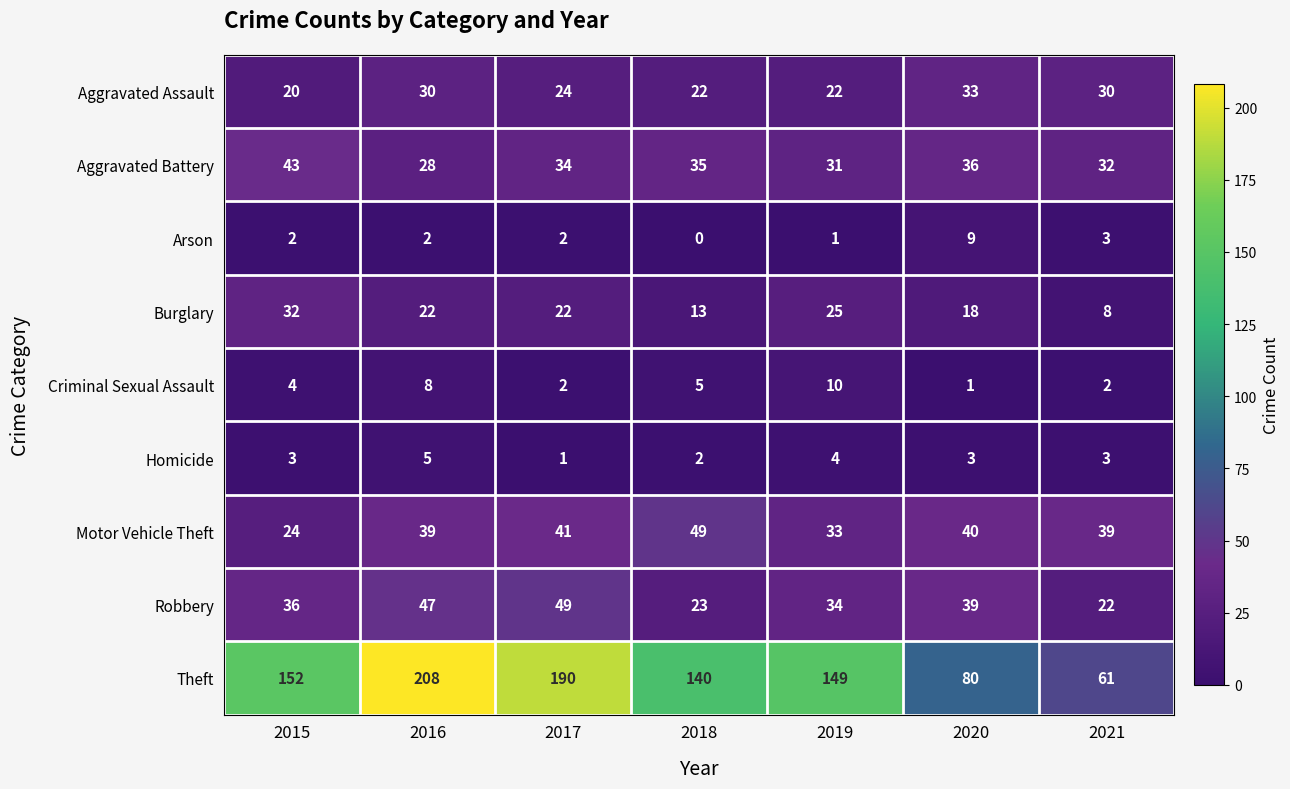

Count the number of categories in the chart.

7